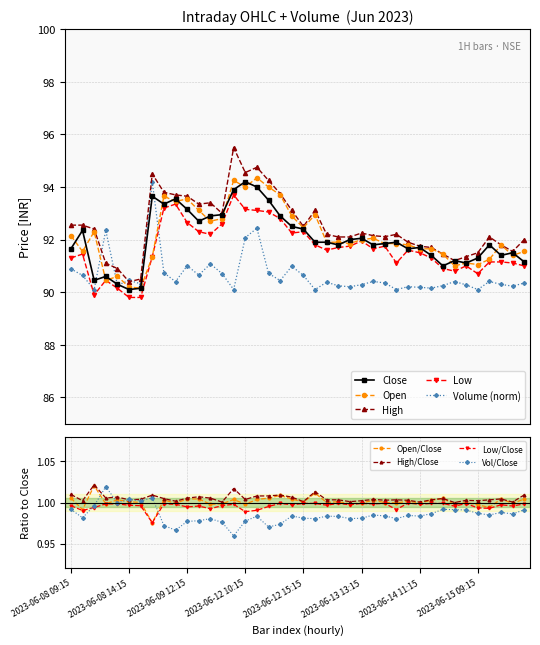

At which label does High first exceed 92?

2023-06-08 09:15